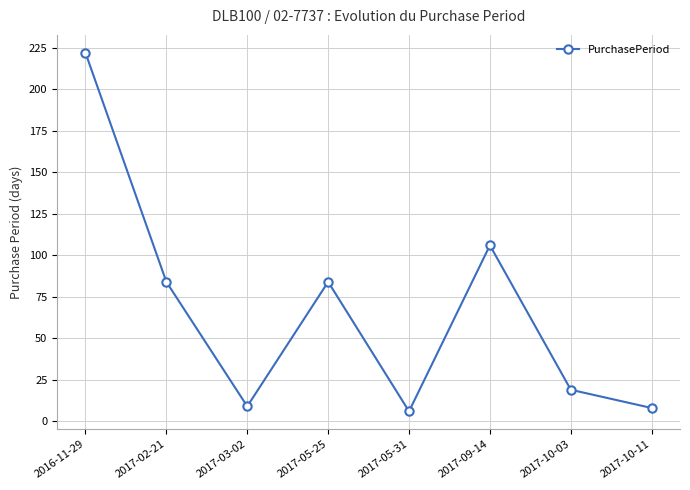

Which label corresponds to the smallest value in the chart?

2017-05-31